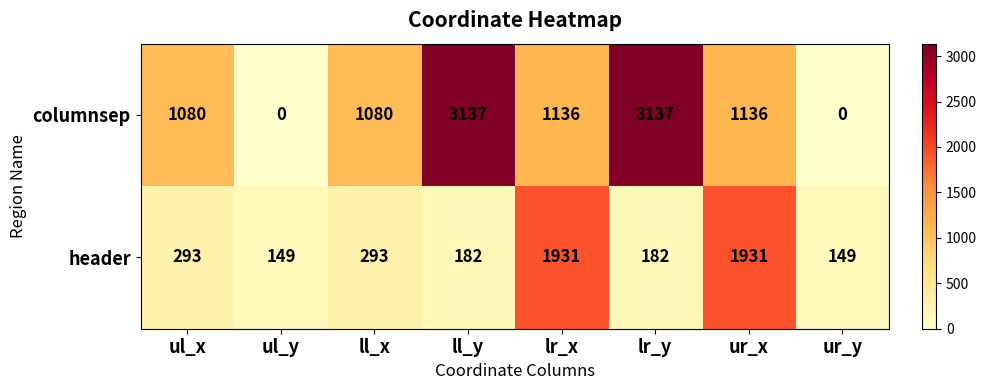

Which series has the largest total across all categories?

columnsep